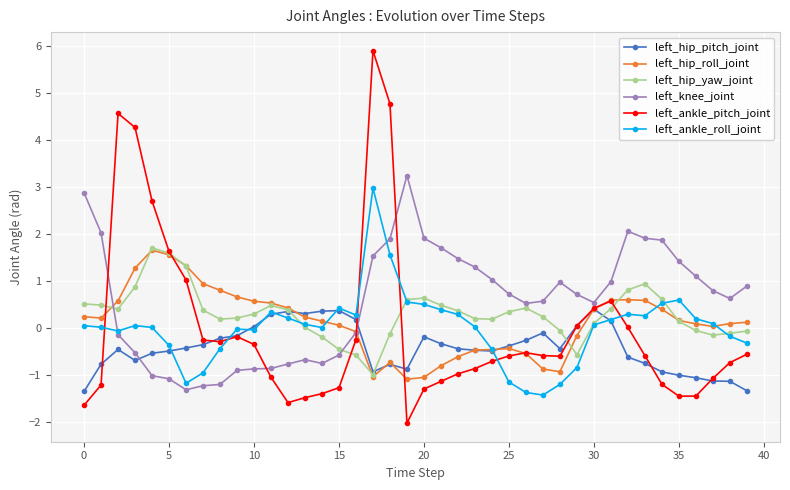

Which series has the widest spread of values?

left_ankle_pitch_joint